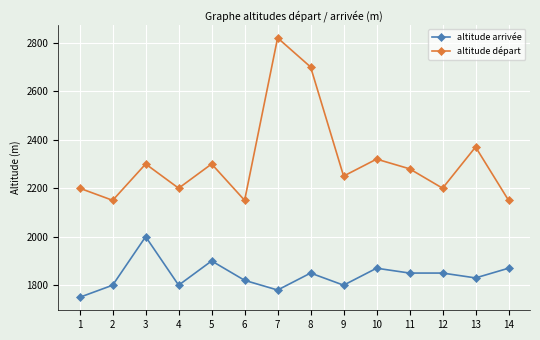

What is the maximum value shown in the chart?

2820